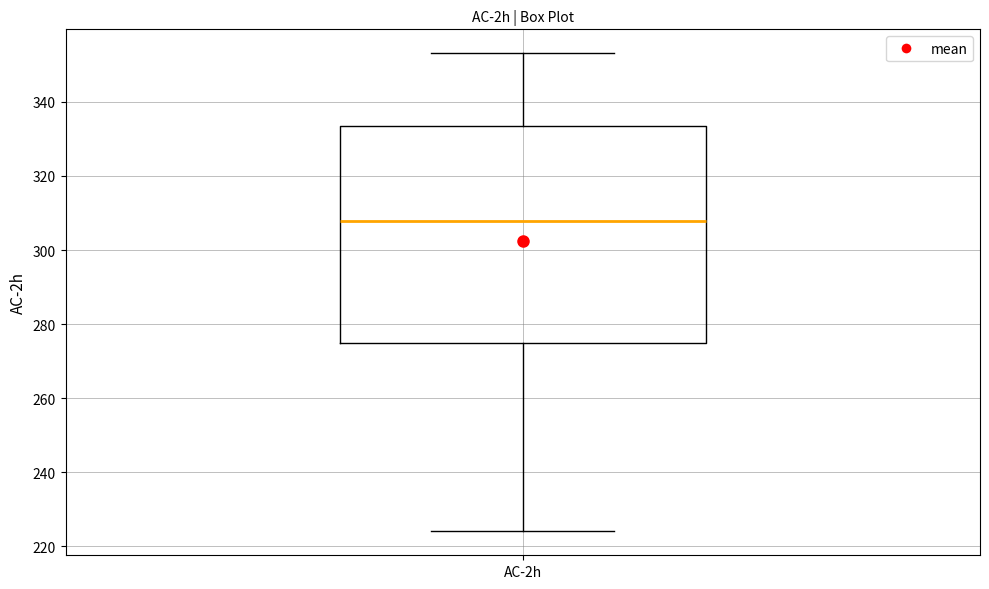

Transcribe this box plot: give where the median line is, the range the box spans, and where the two whiskers end, as read against the y-axis. The values are not printed on the chart, so give them approximately, as read against the axis.

median 308, box 274 to 334, whiskers 224 to 354